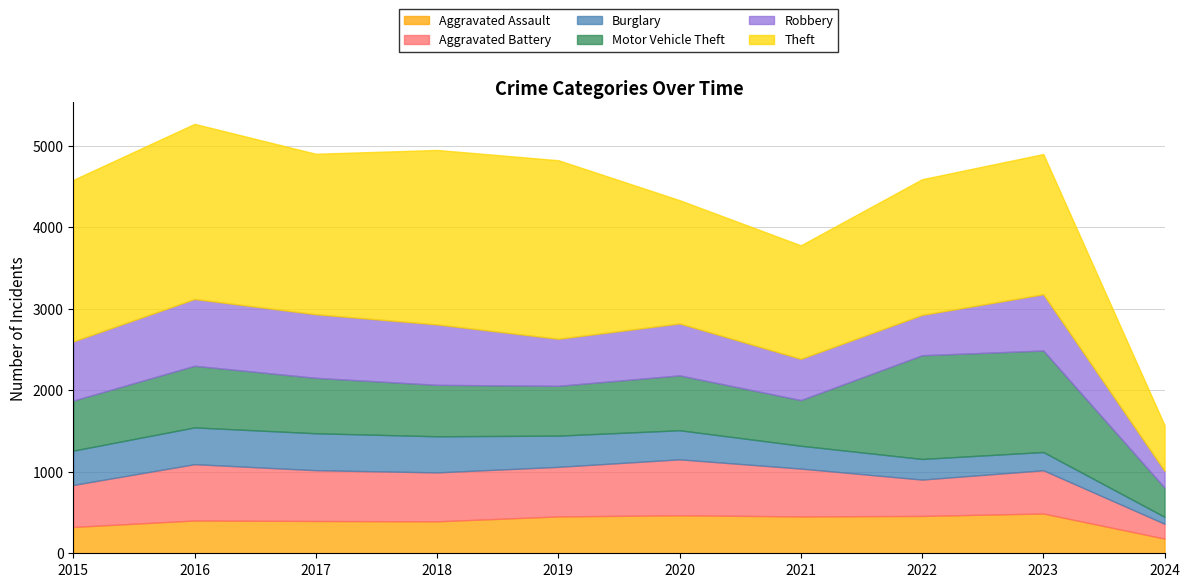

Is the value of Theft at 2018 greater than the value of Motor Vehicle Theft at 2017?

Yes